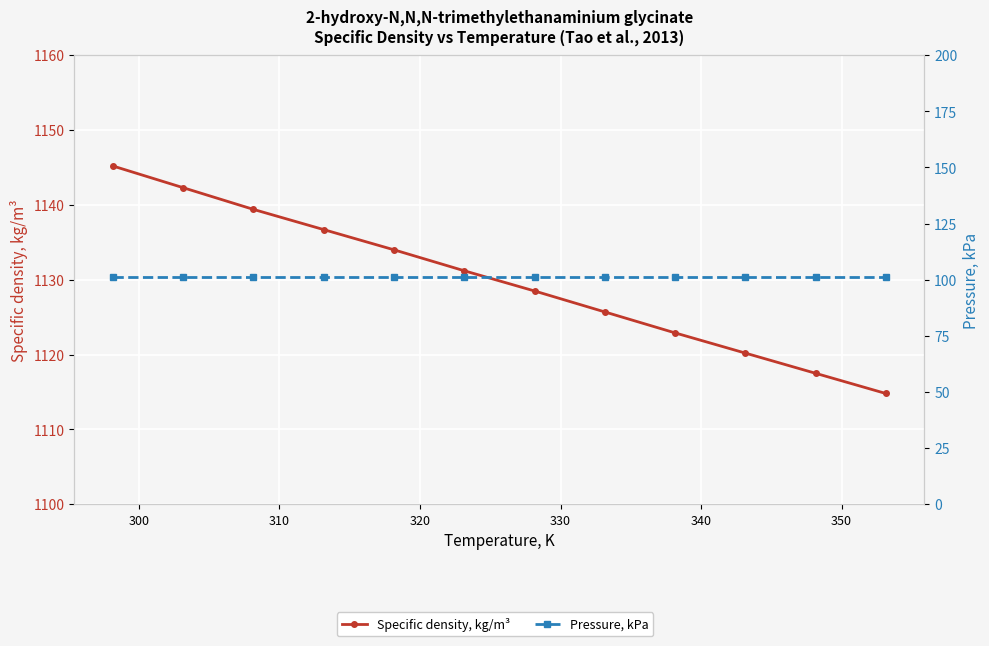

True or false: Pressure, kPa has a value of 66.6 at 11.

False